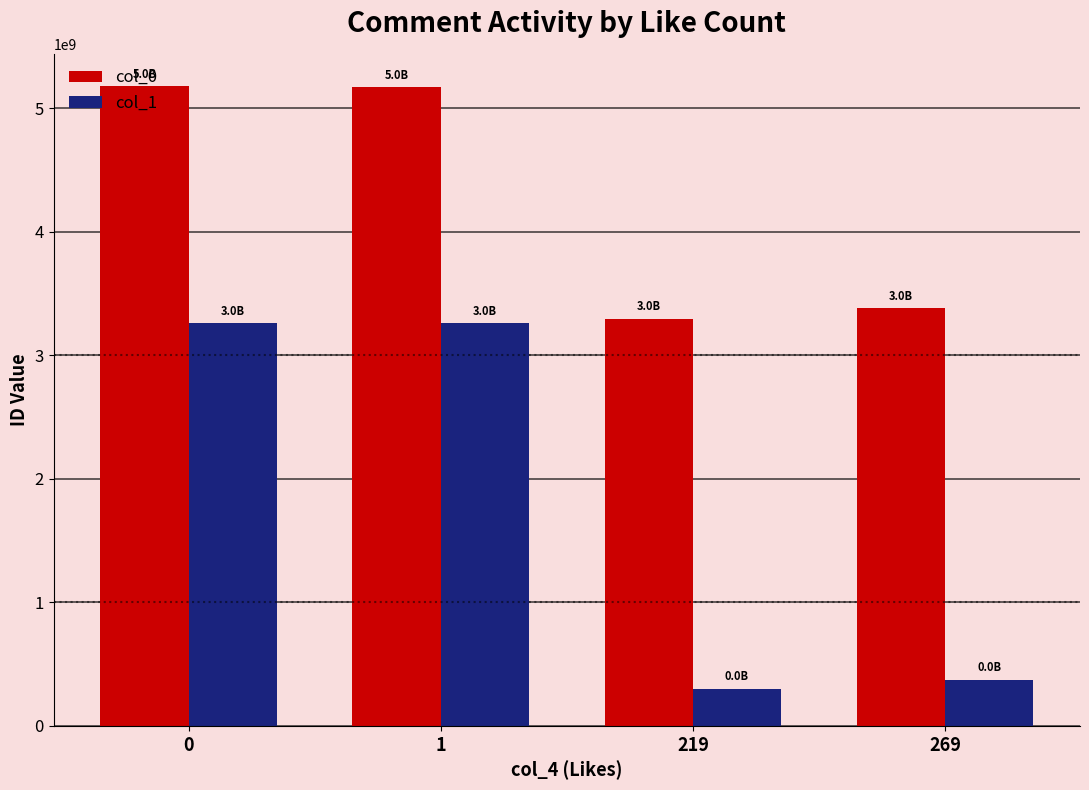

How many bars are there in each group?

2